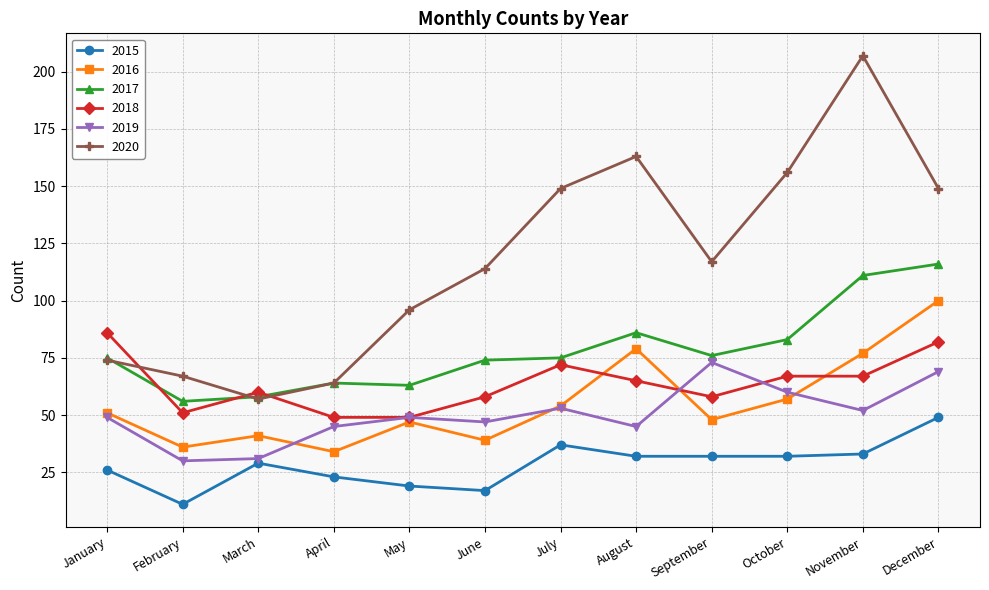

At which label does 2020 first exceed 117?

July